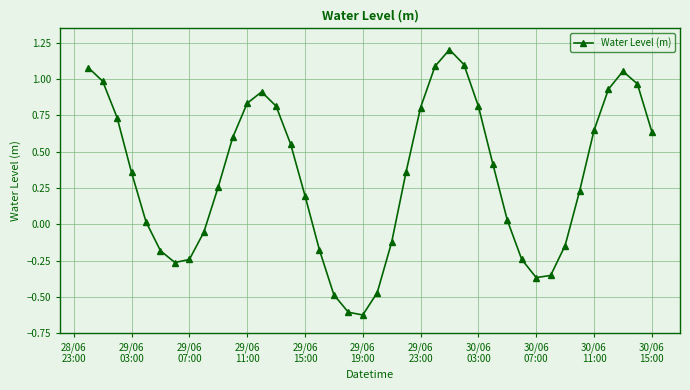

How many interior local peaks (higher than both neighbors) does the data have?

3